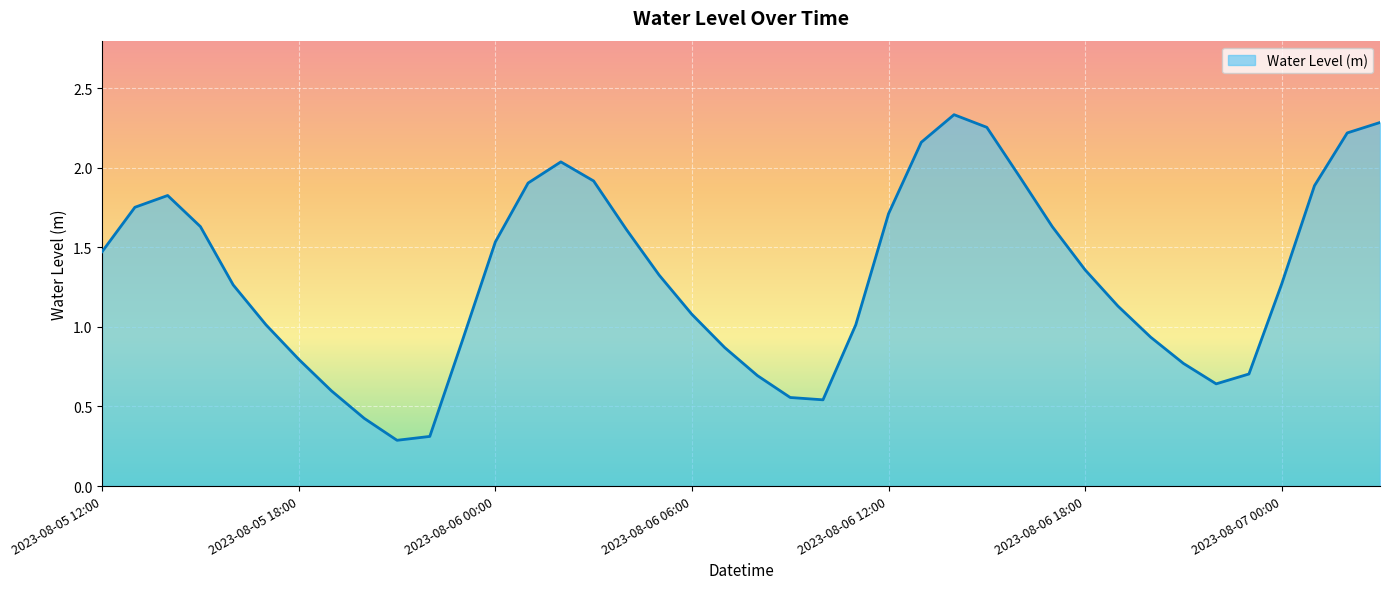

What is the minimum value shown in the chart?

0.3